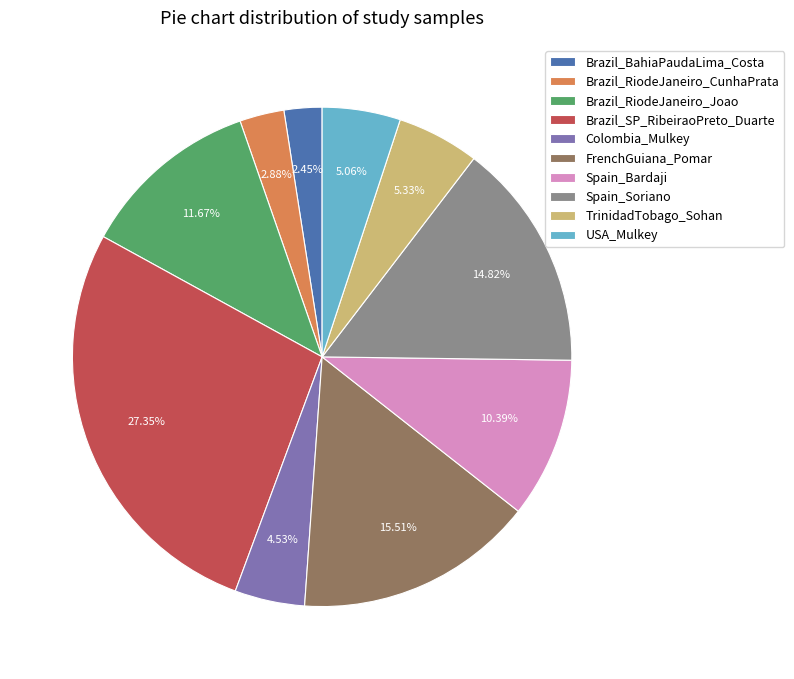

The Colombia_Mulkey slice represents 5% of the pie. True or false?

True